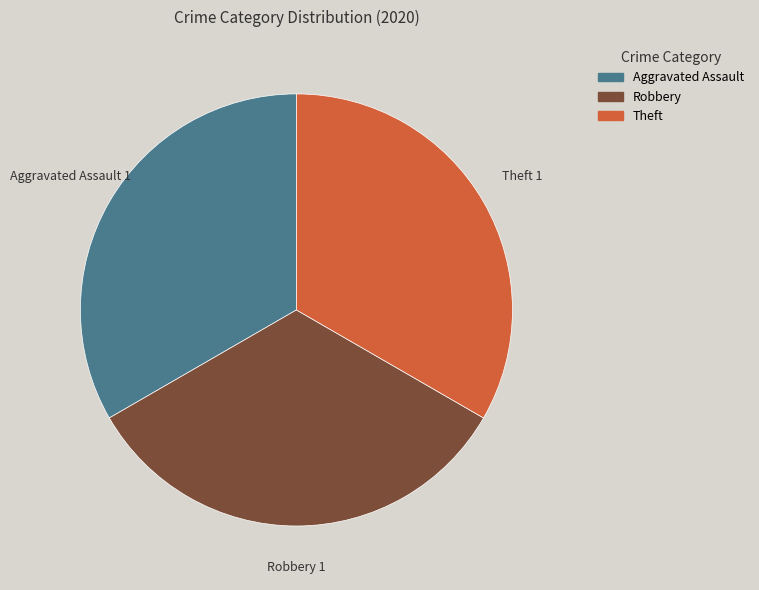

Combined, do Robbery and Theft account for over 50%?

Yes